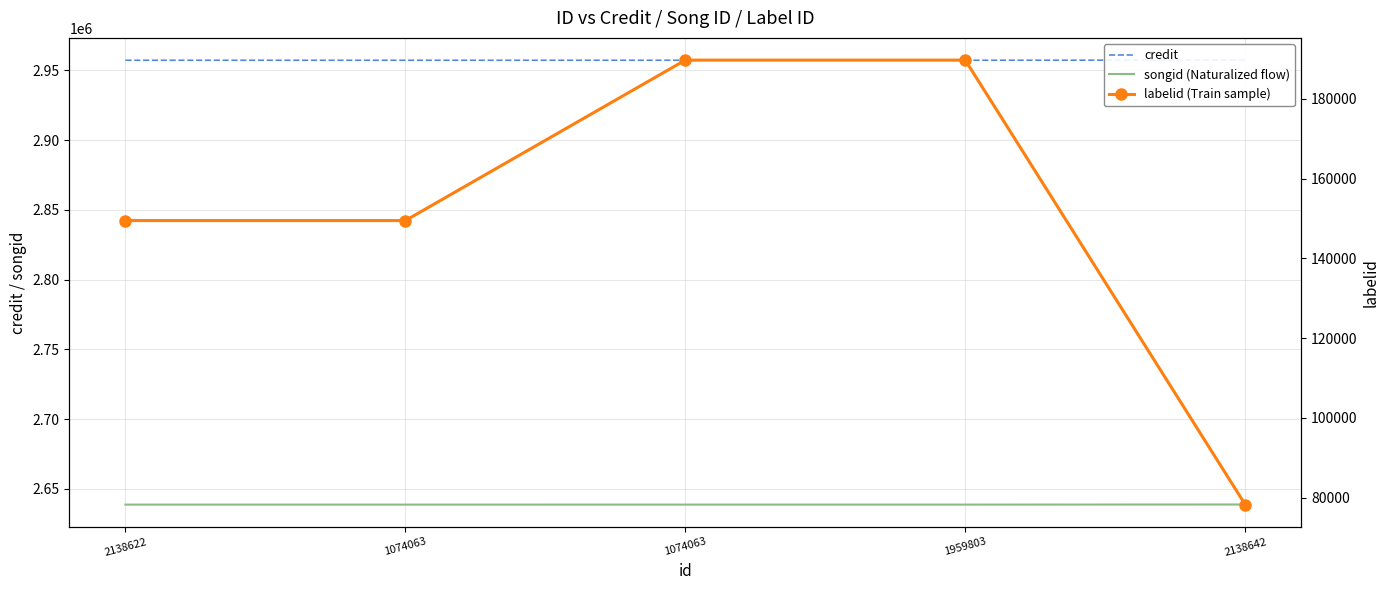

True or false: credit and songid (Naturalized flow) intersect in this chart.

False